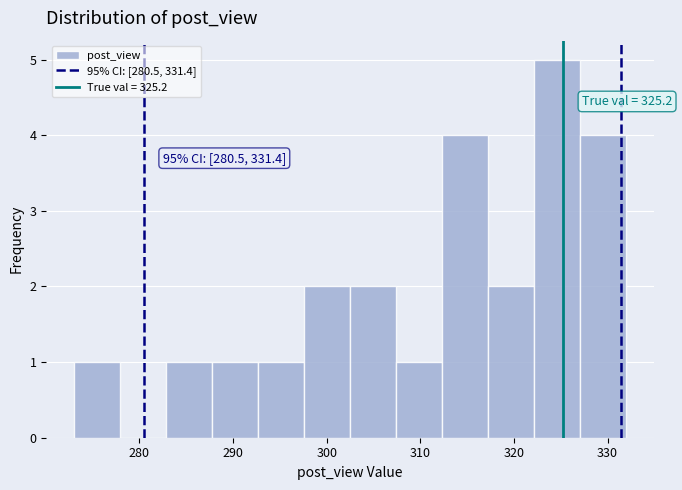

Over which range of the x-axis is the bar tallest?

322 to 327